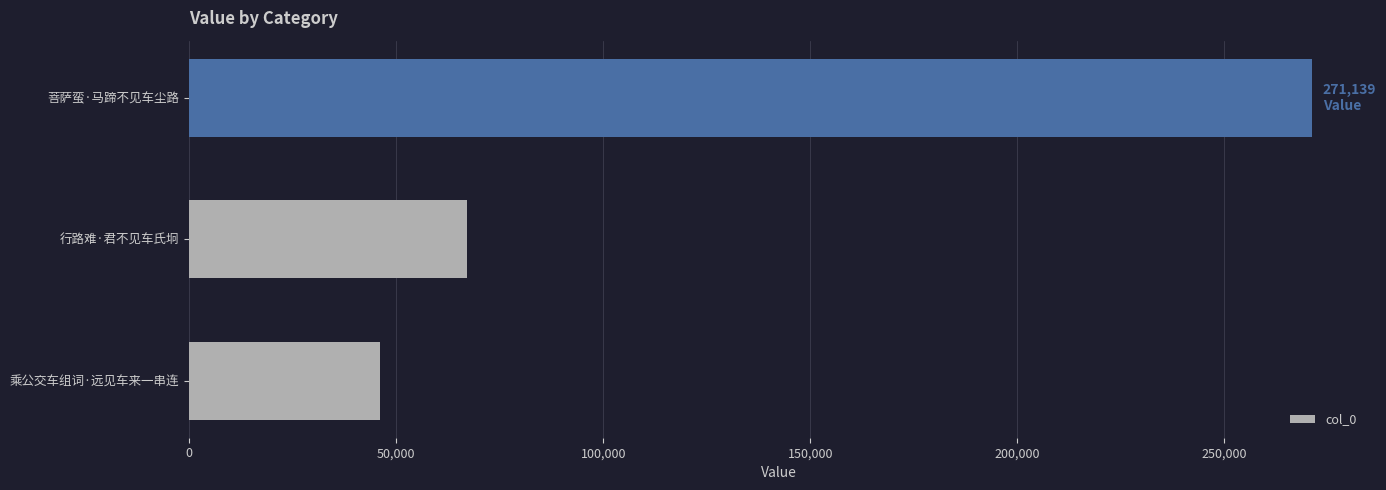

What is the change in value from 乘公交车组词·远见车来一串连 to 菩萨蛮·马蹄不见车尘路?

+224961